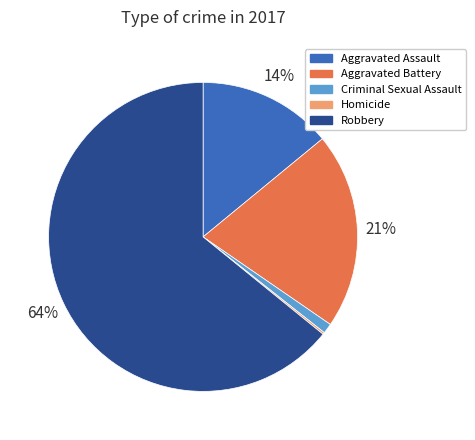

To the nearest percent, what is the difference between the largest and smallest slice percentages?

64%